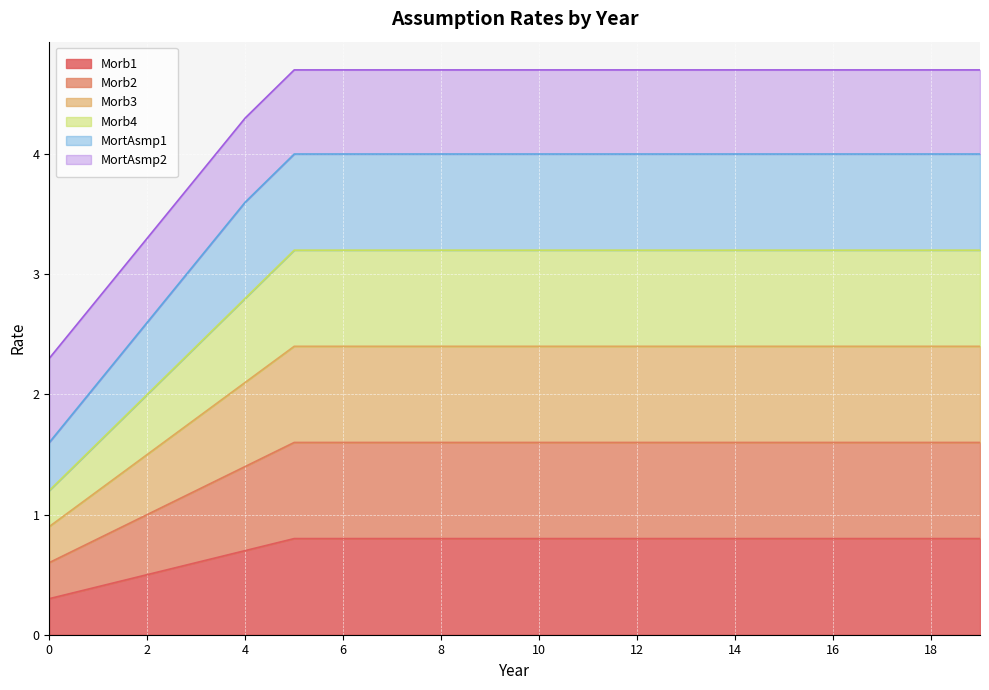

True or false: Morb1 and MortAsmp1 cross at least once.

False